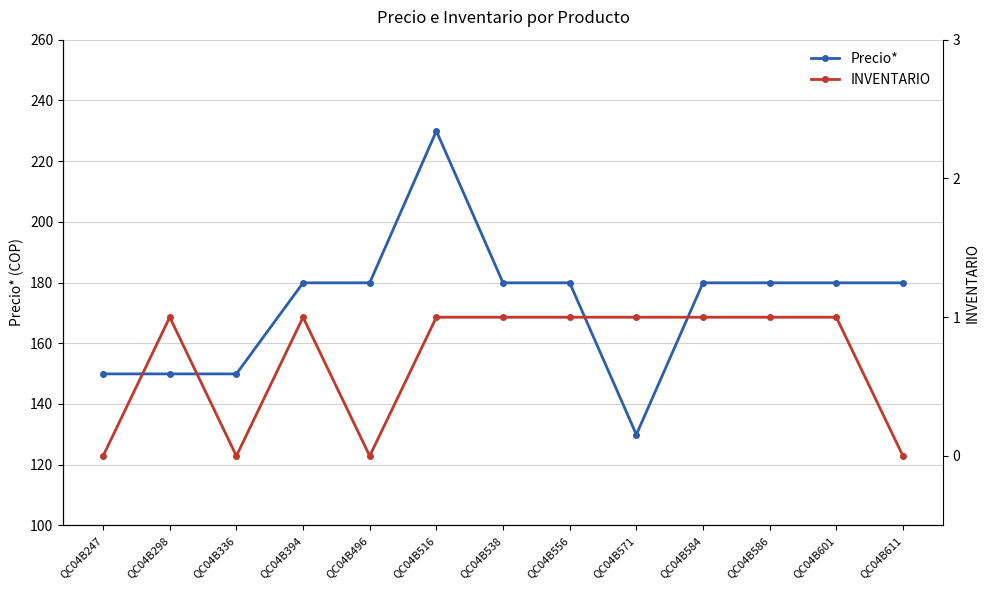

At which label does Precio* reach its peak?

QC04B516